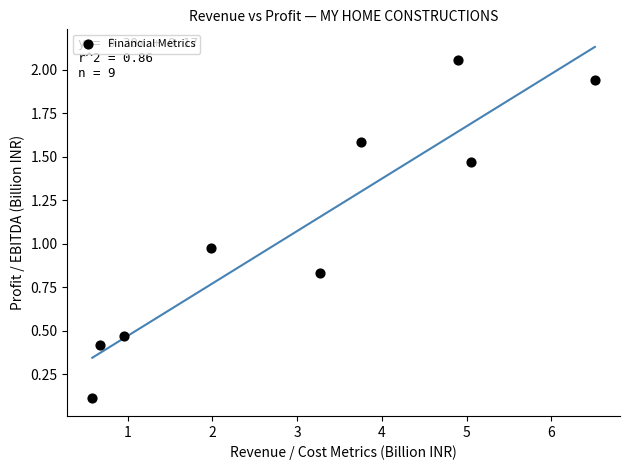

What is the average X value?

3.1